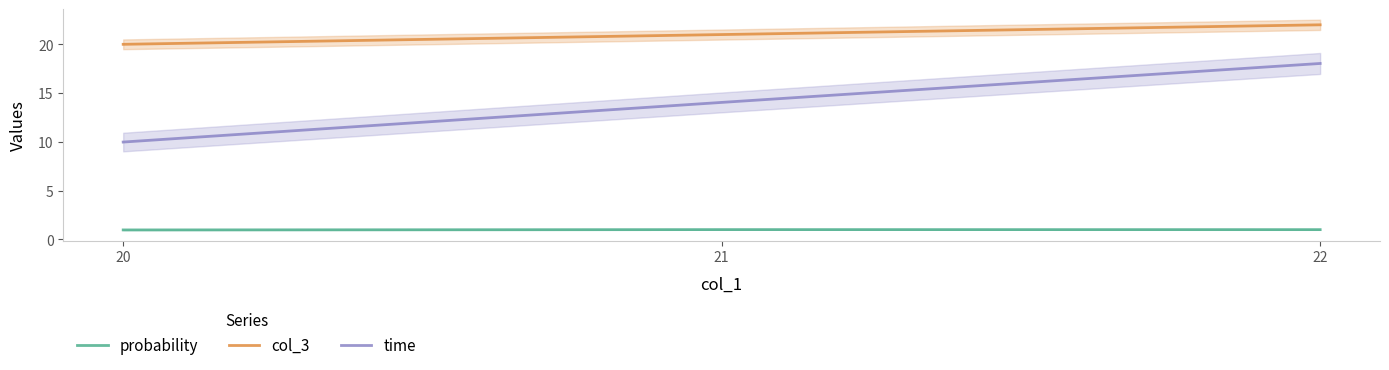

How many probability values are between 0 and 1?

3